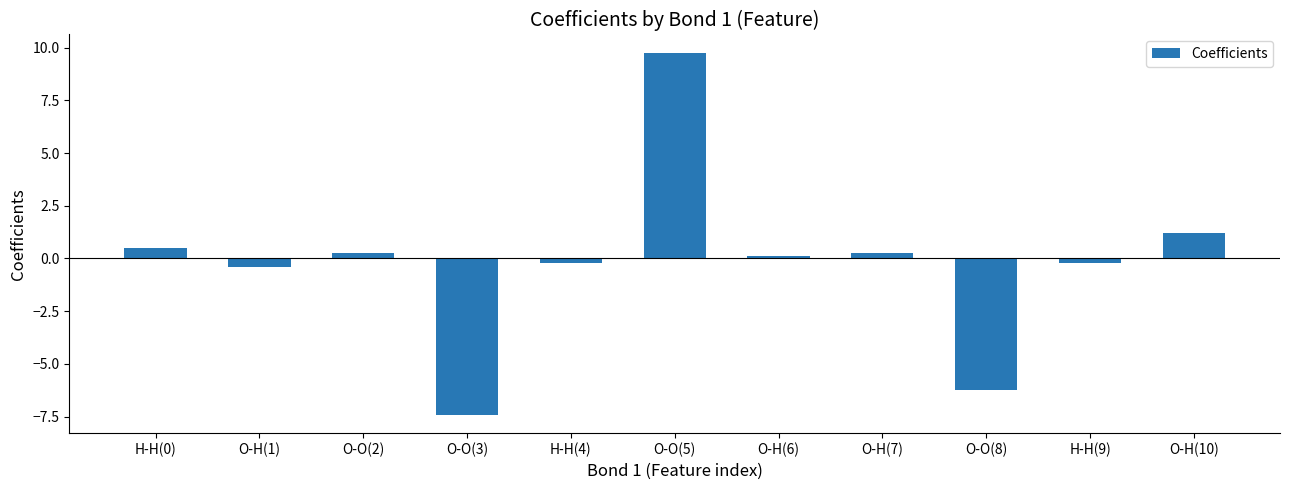

What is the smallest value displayed?

-7.4